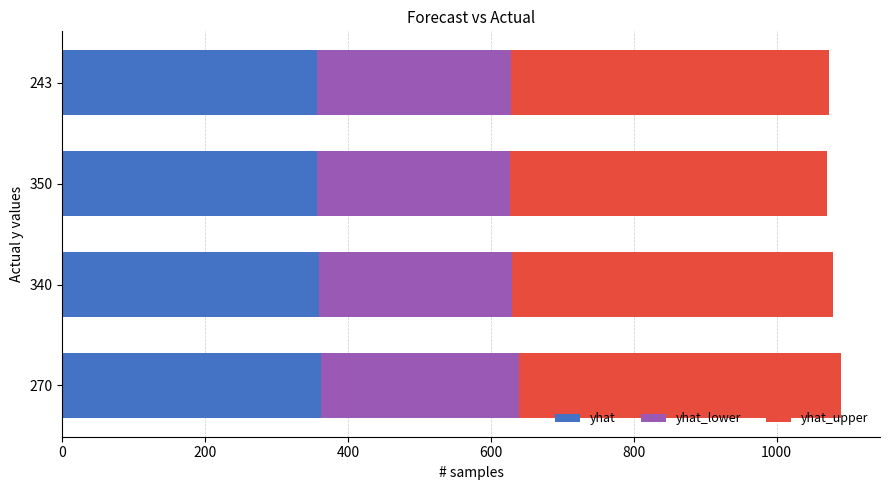

What is the minimum value for yhat?

356.4